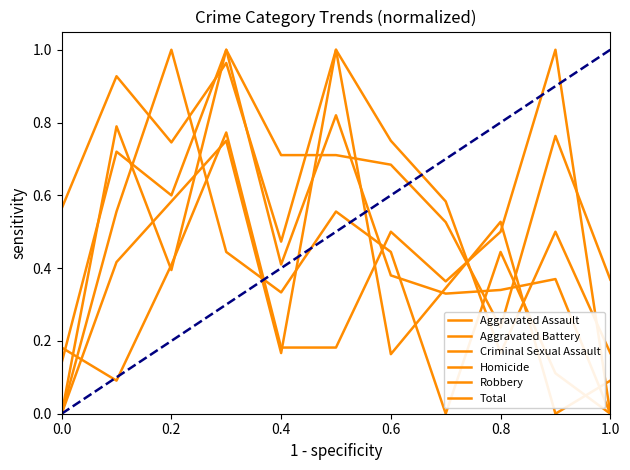

Which series has the largest range (max minus min)?

Aggravated Assault